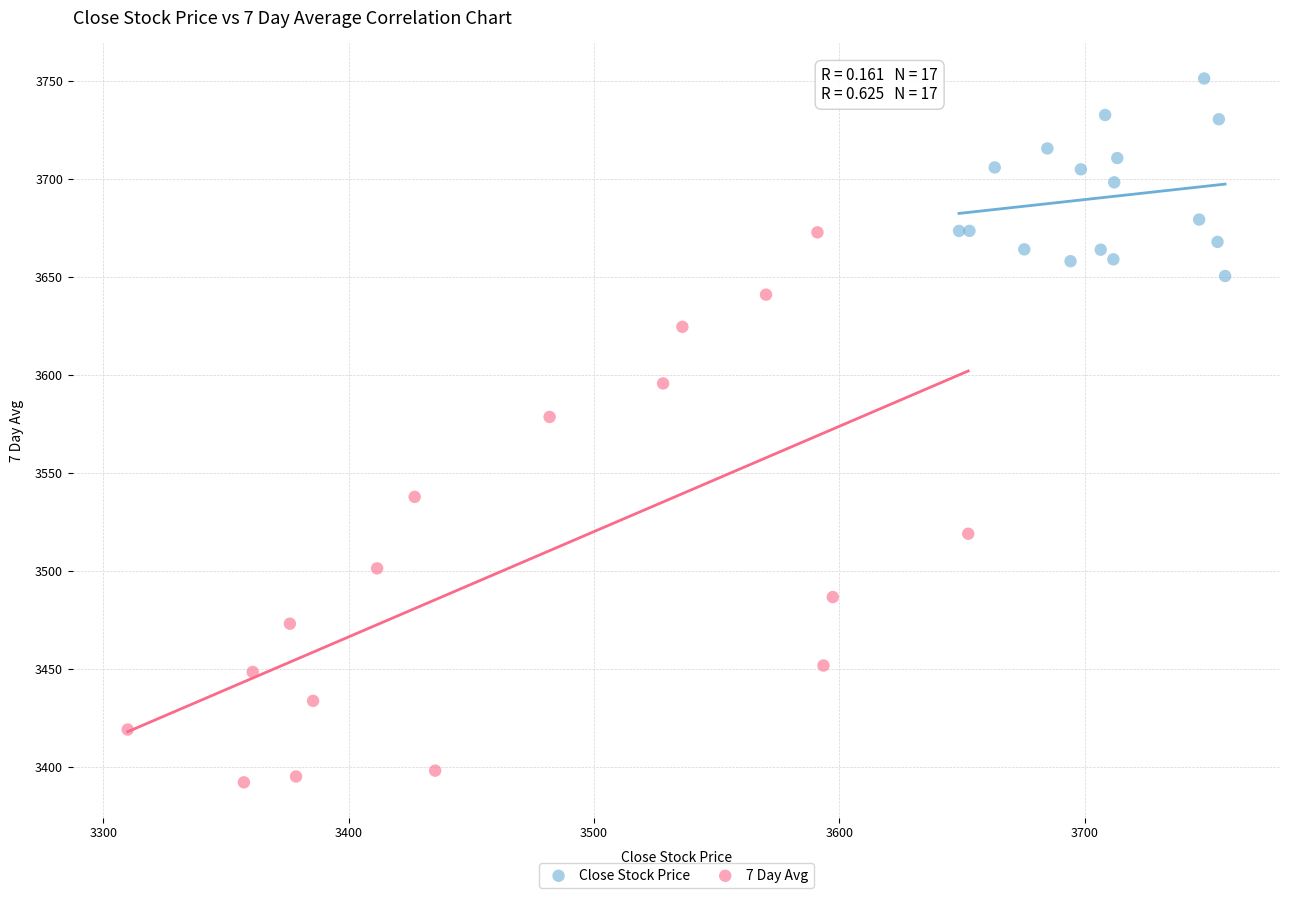

Which series has the largest Y range (max minus min)?

7 Day Avg